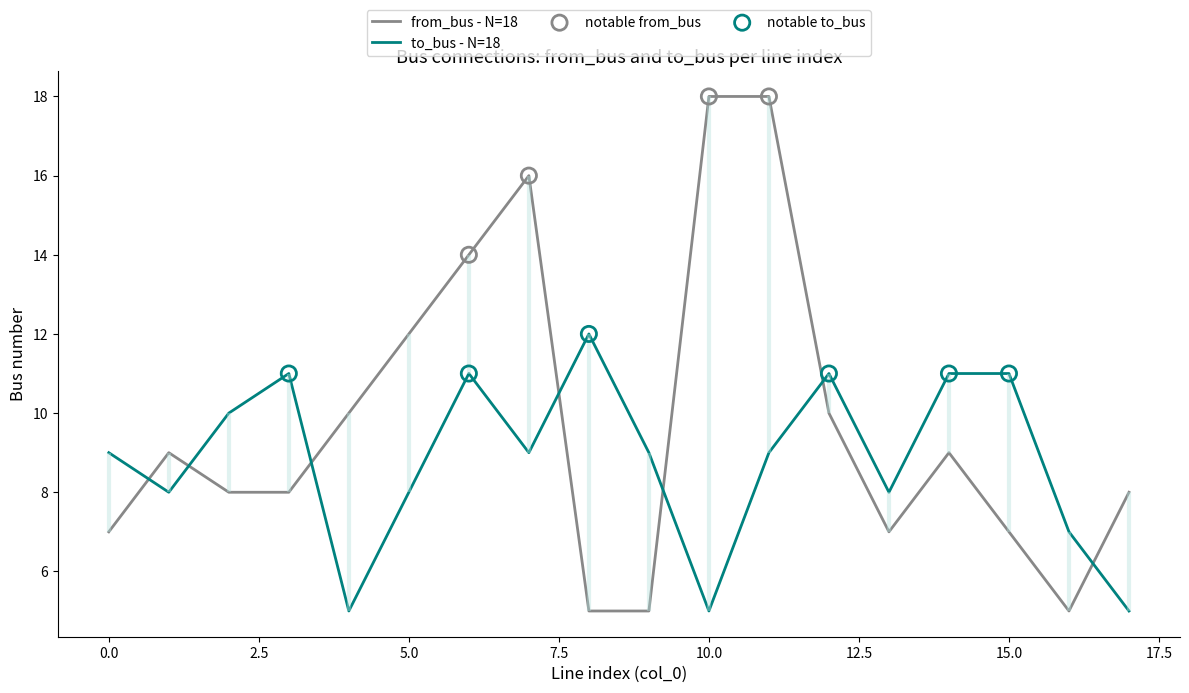

Is the value of from_bus at 4 greater than the value of to_bus at 12?

No